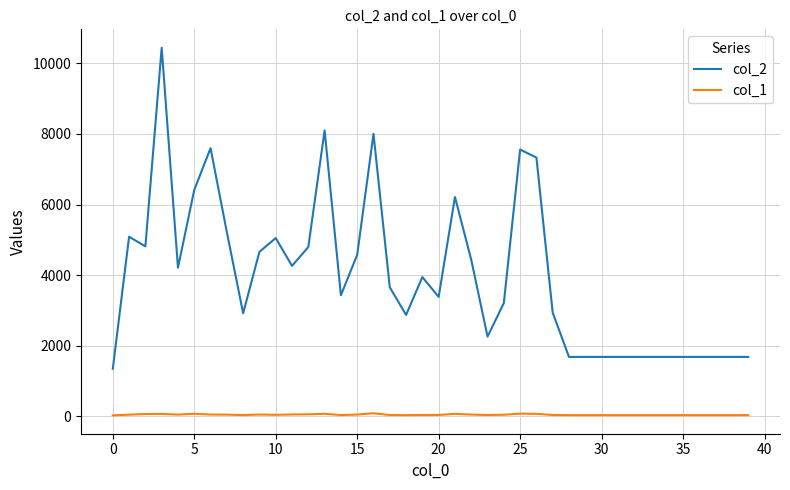

Which series has the widest spread of values?

col_2